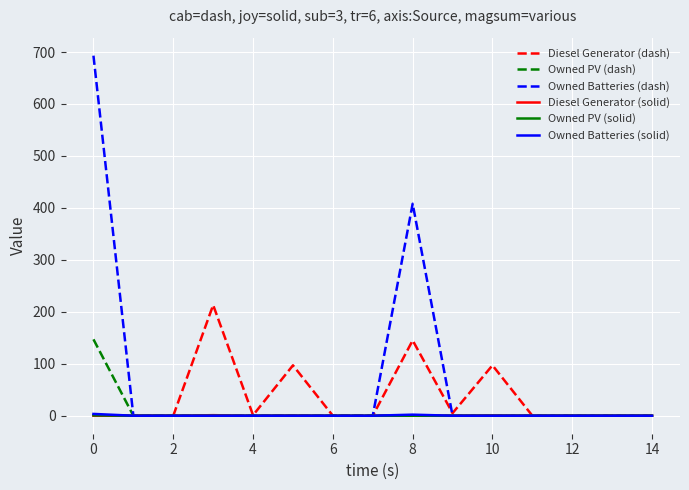

What is the maximum value for Owned PV (dash)?

147.0